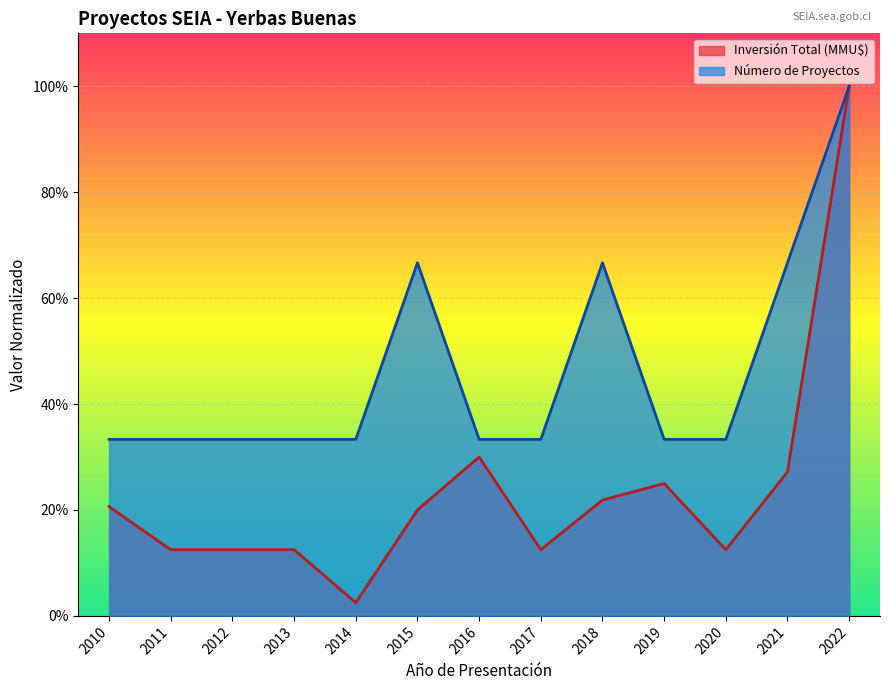

True or false: Inversión Total (MMU$) and Número de Proyectos cross at least once.

False